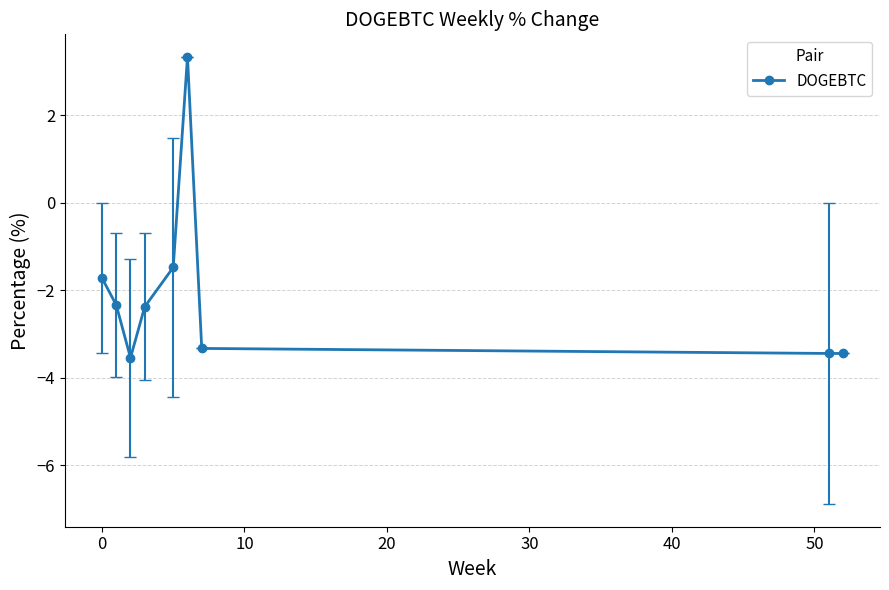

What is the average value?

-2.0